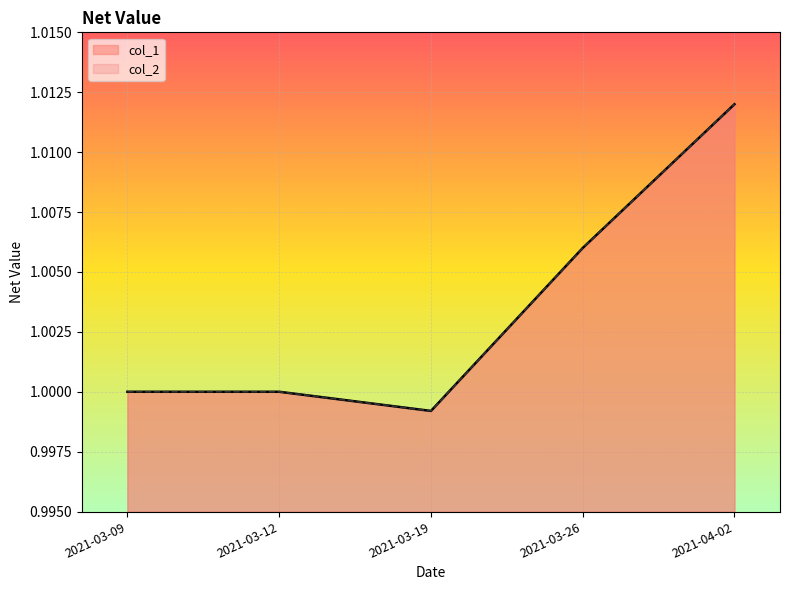

Which series changed the most between 2021-03-09 and 2021-03-26?

col_1